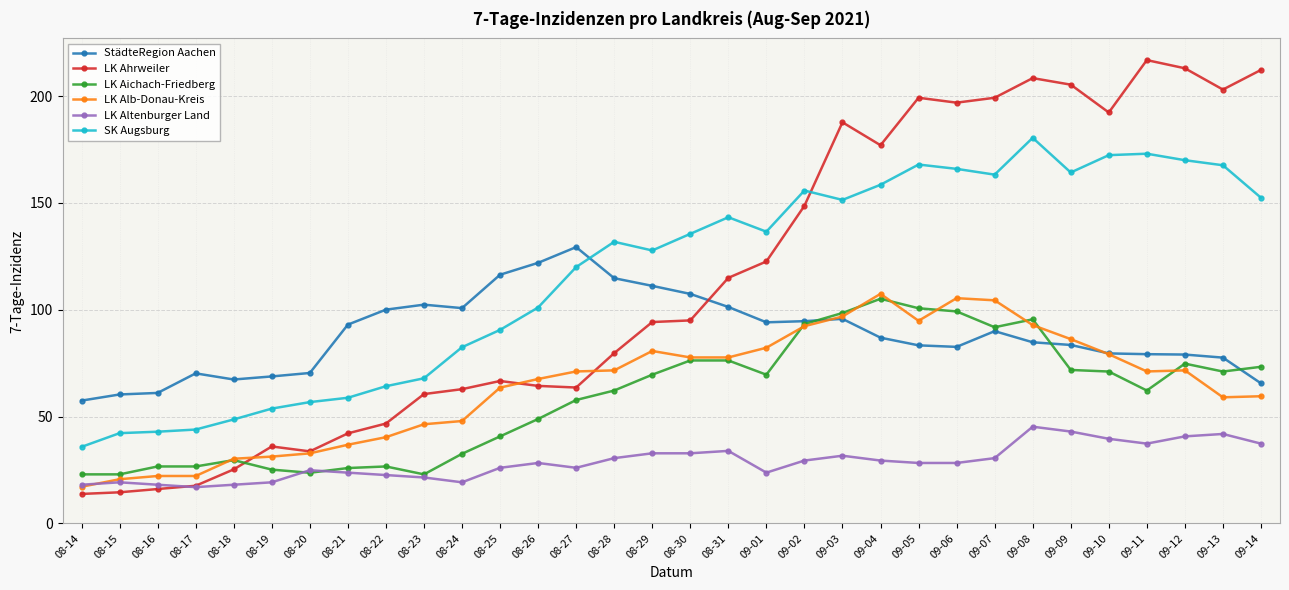

How many lines are shown in the chart?

6